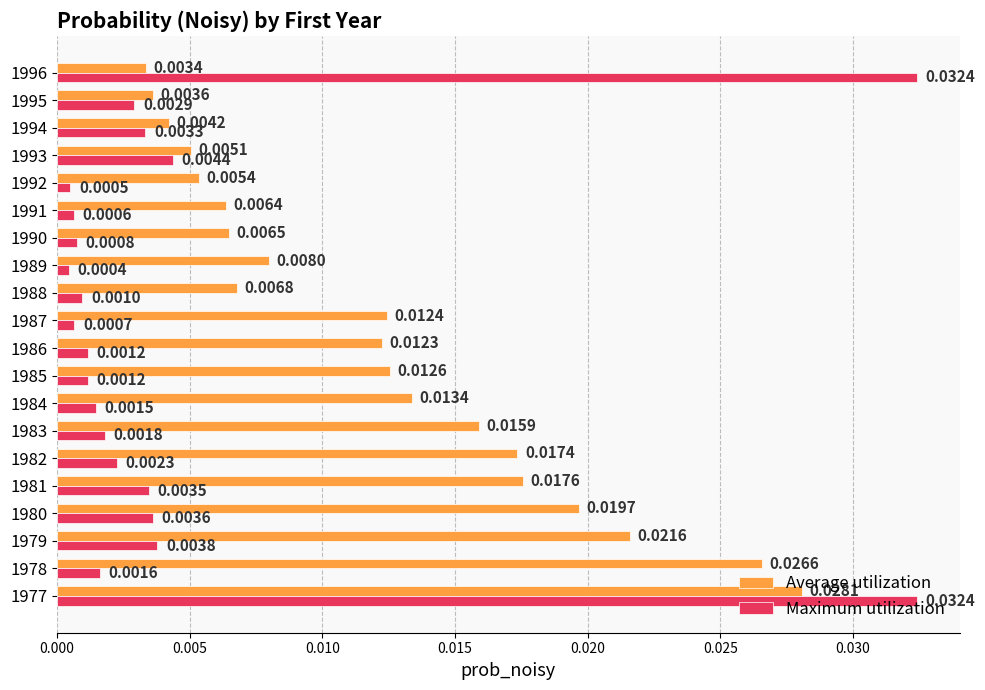

Rank the series by their maximum value, from highest to lowest.

Maximum utilization, Average utilization